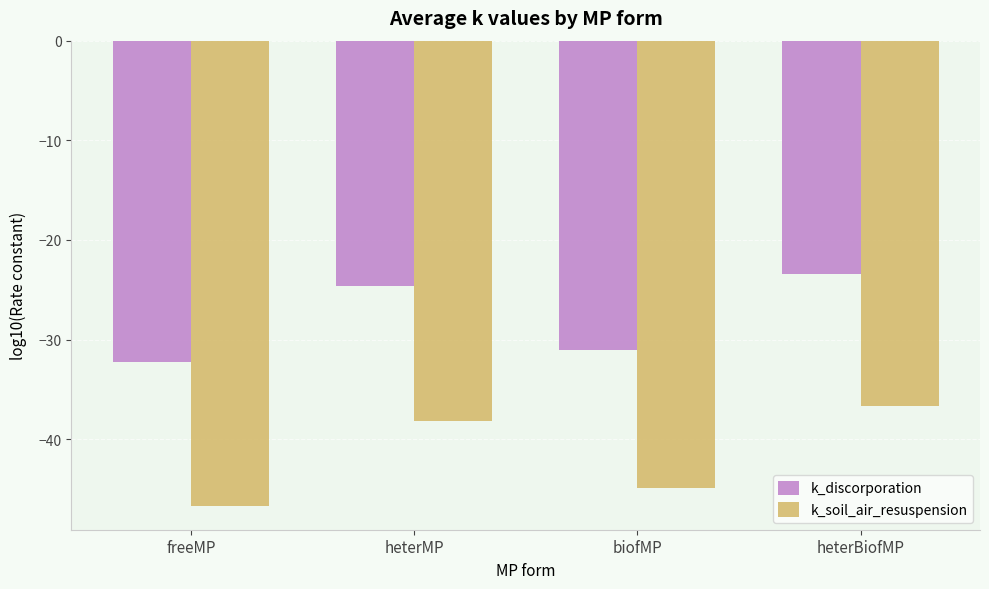

The value of k_soil_air_resuspension at freeMP is -46.7. True or false?

True